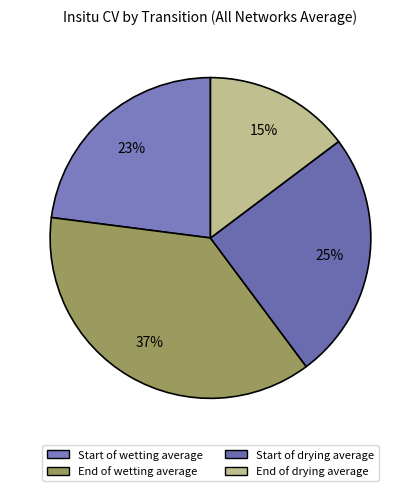

How many slices are in this pie chart?

4